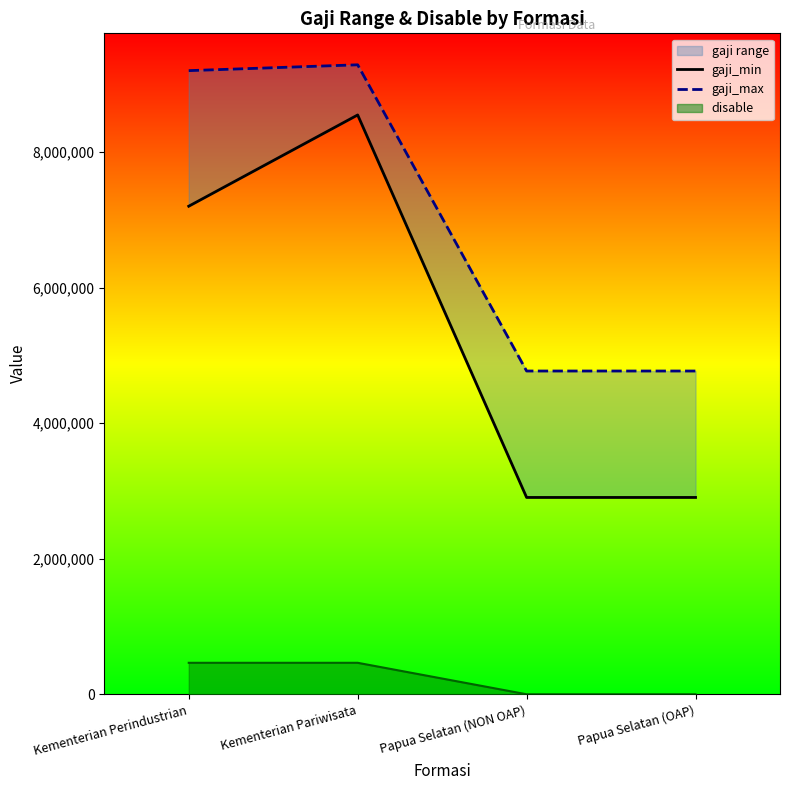

What is the label of the 2nd point from the right?

Papua Selatan (NON OAP)